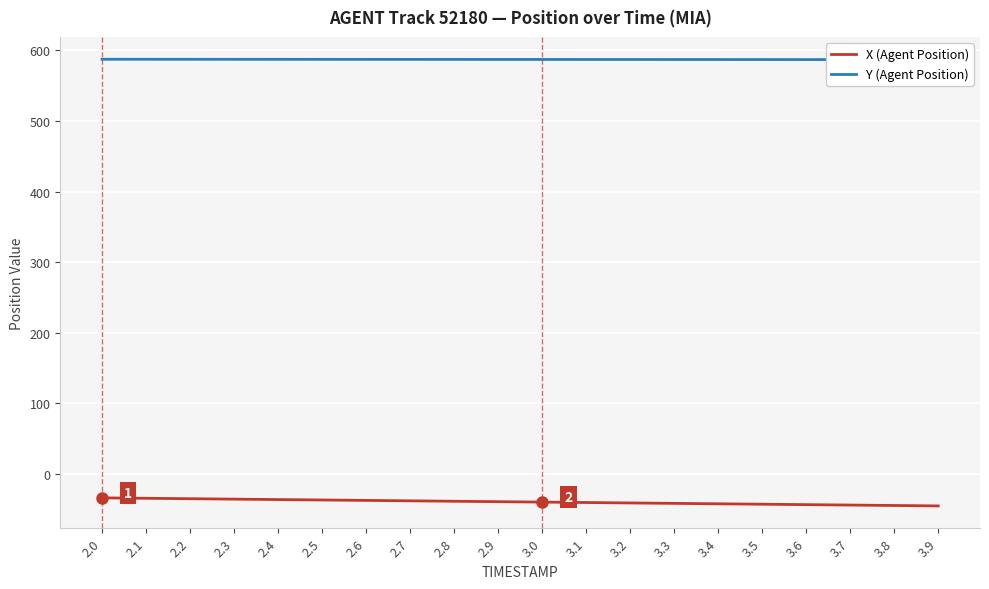

The value of X (Agent Position) at 2.6 is -37.3. True or false?

True